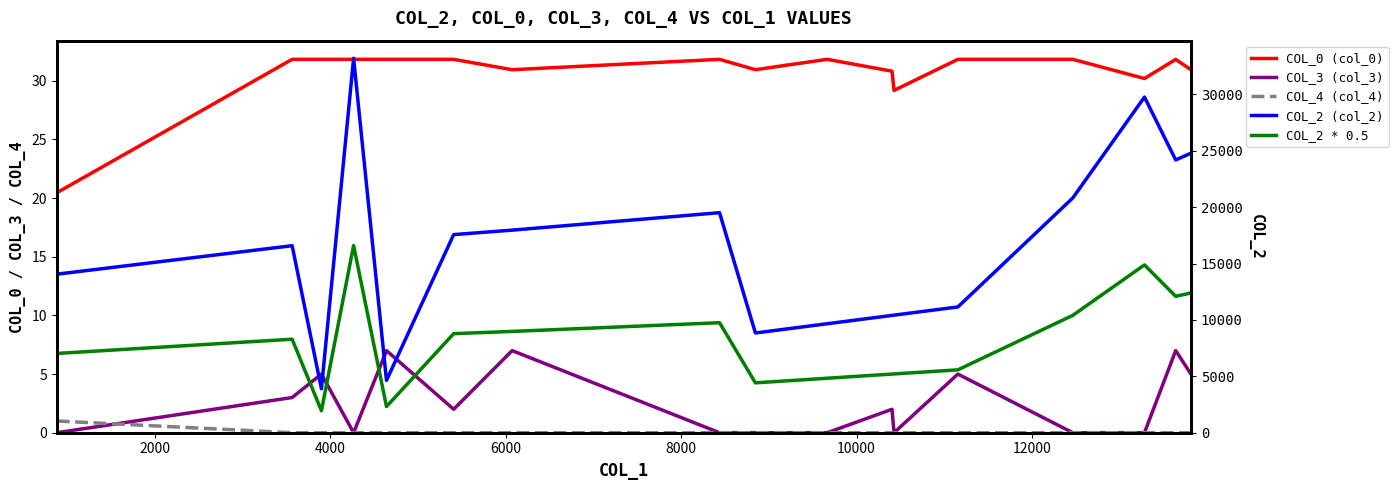

At how many categories does at least one series exceed 21500?

4